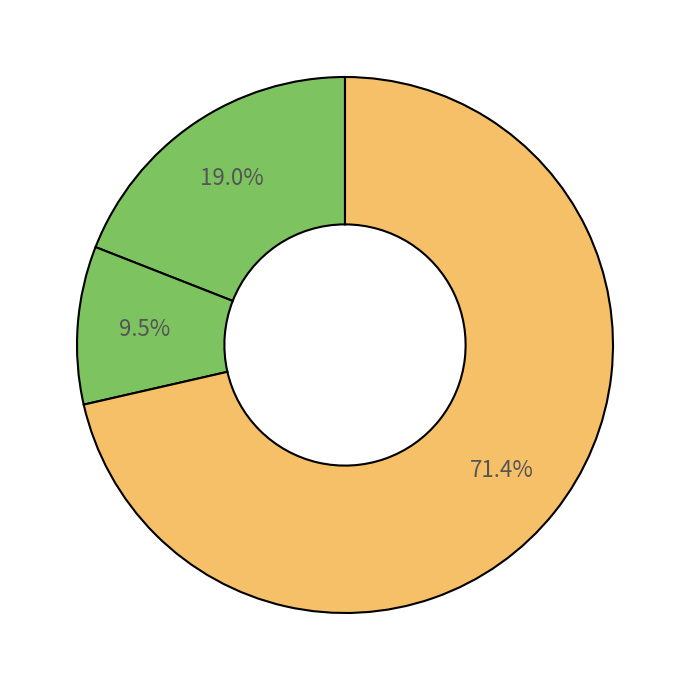

How many slices are in this pie chart?

3